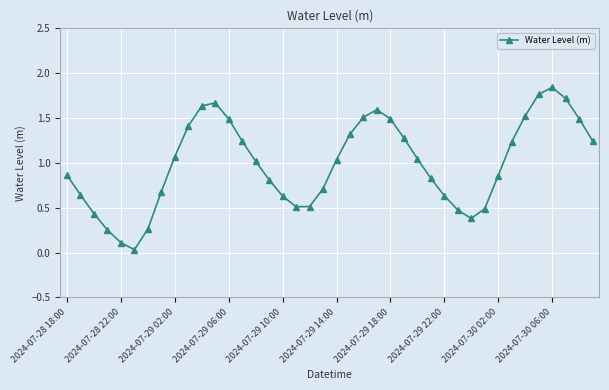

How many lines are shown in the chart?

1